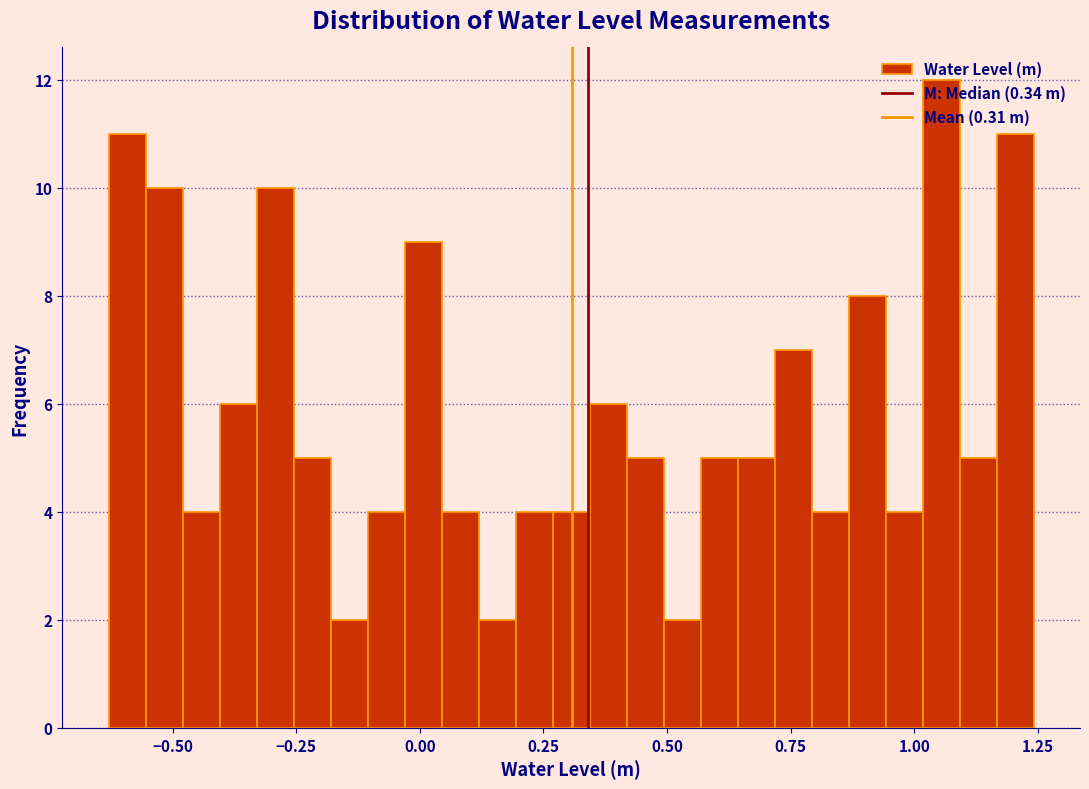

Read against the x-axis, roughly where is the centre of the tallest bar?

1.05